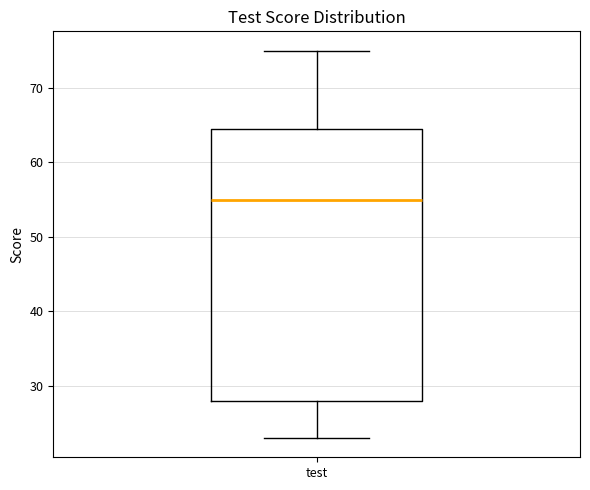

Transcribe this box plot: give where the median line is, the range the box spans, and where the two whiskers end, as read against the y-axis. The values are not printed on the chart, so give them approximately, as read against the axis.

median 55, box 28 to 65, whiskers 23 to 75